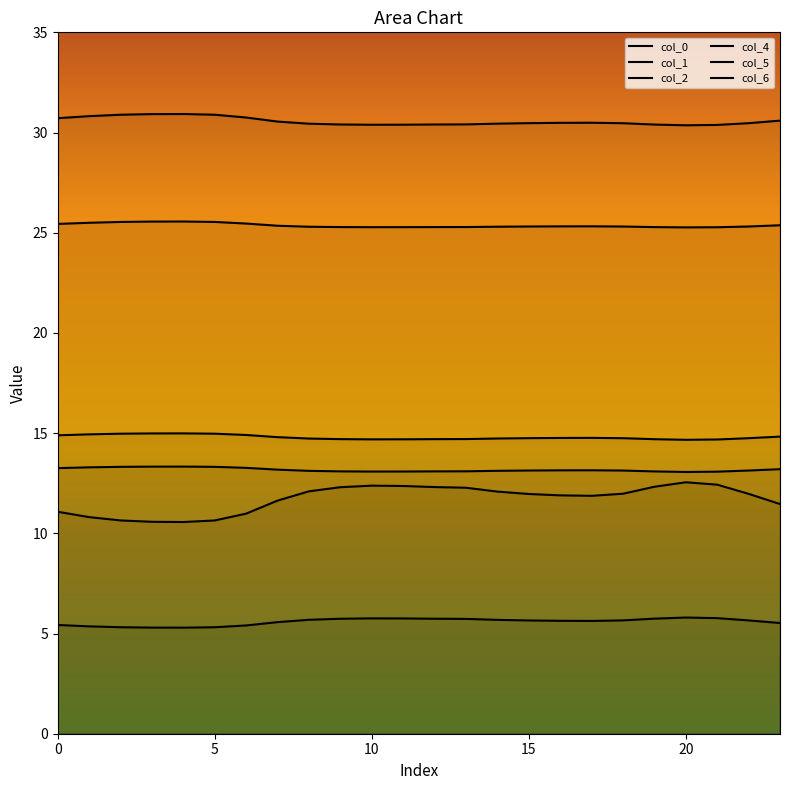

True or false: 6 has more than 2 interior local peaks.

False